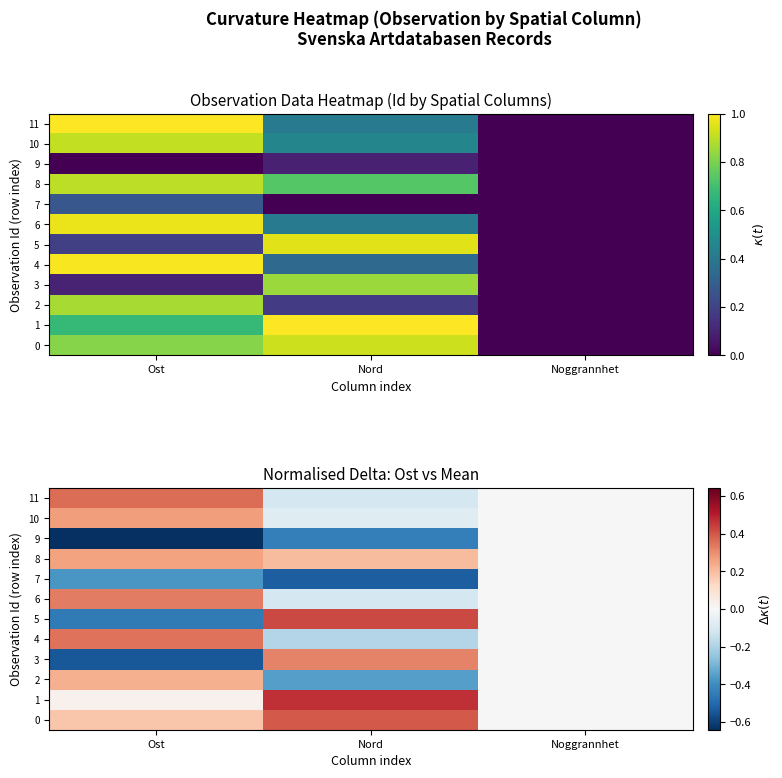

How many series are shown in this chart?

12